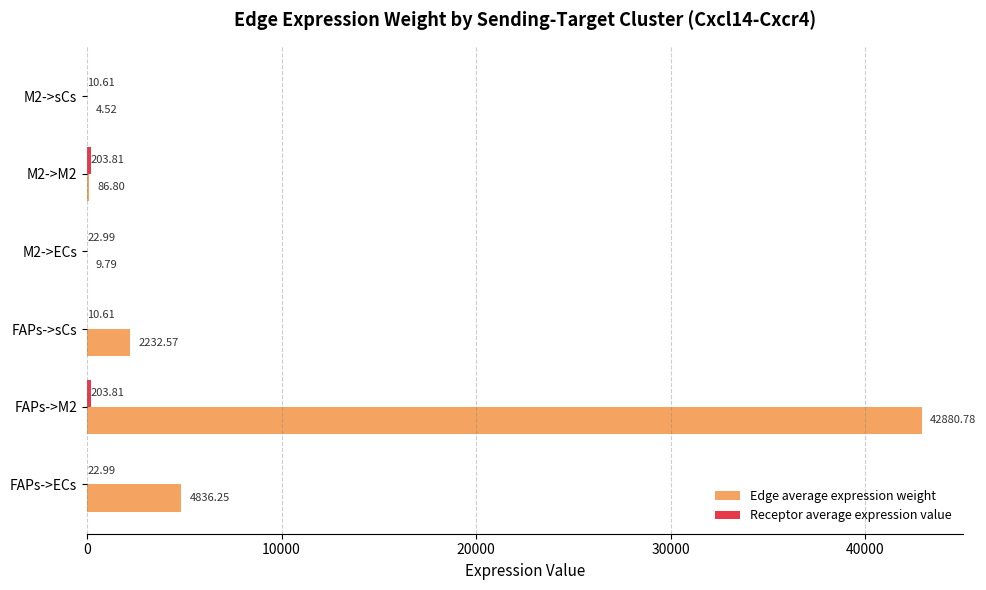

Which series changed the most between FAPs->sCs and M2->ECs?

Edge average expression weight